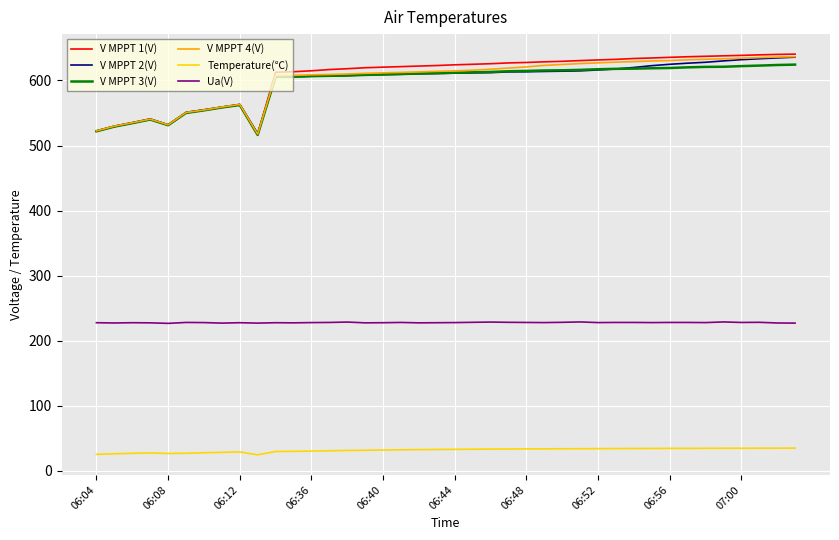

True or false: Ua(V) and V MPPT 1(V) cross at least once.

False